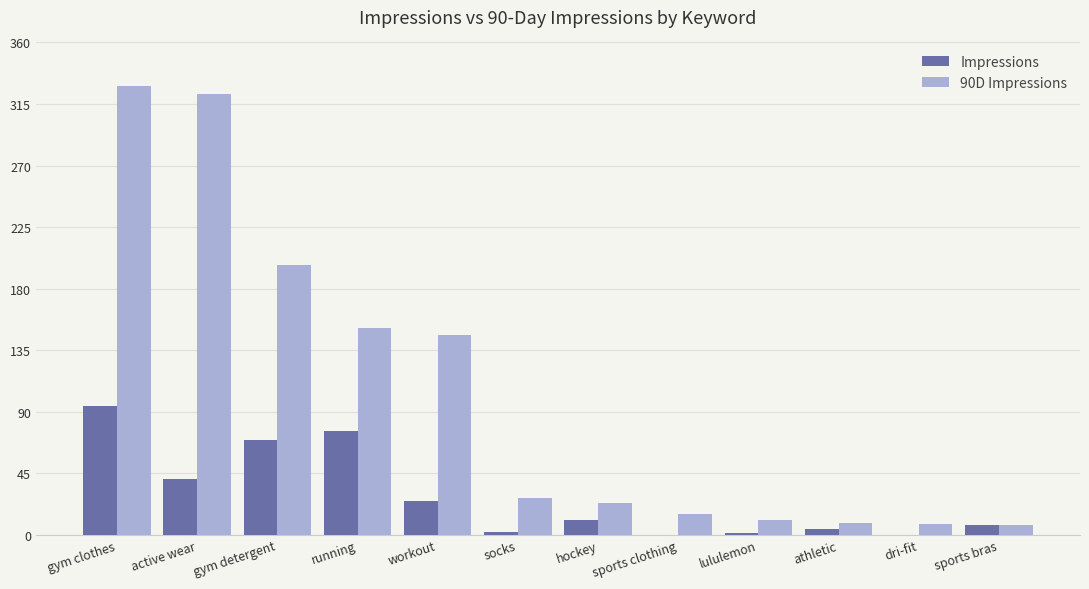

The Impressions series shows -50 at dri-fit. True or false?

False